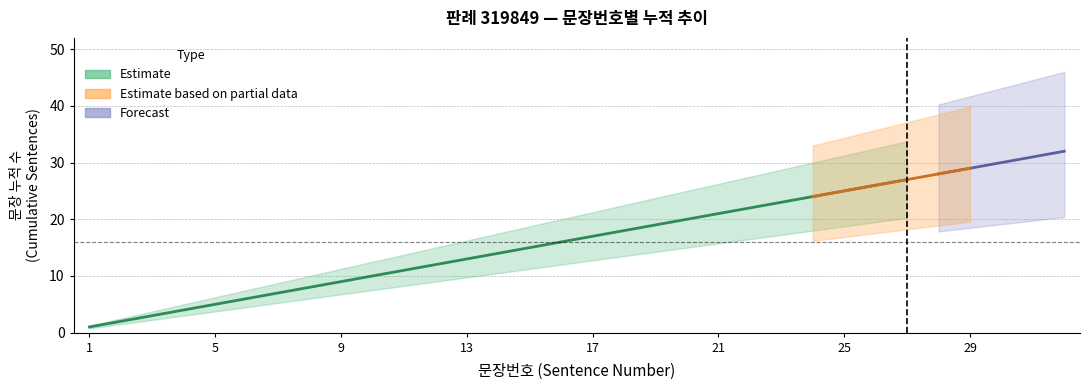

Count the number of data series in this chart.

3